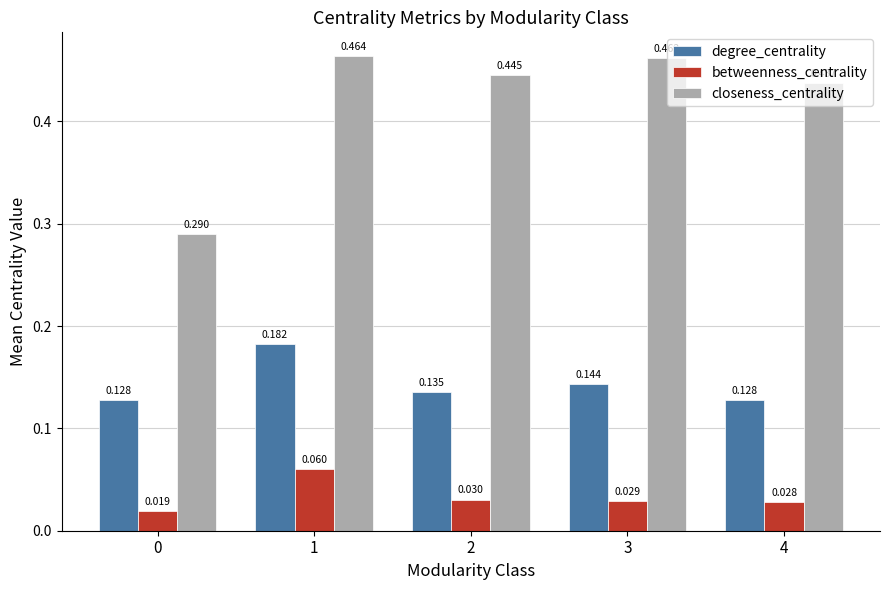

Which series has the largest total across all categories?

closeness_centrality